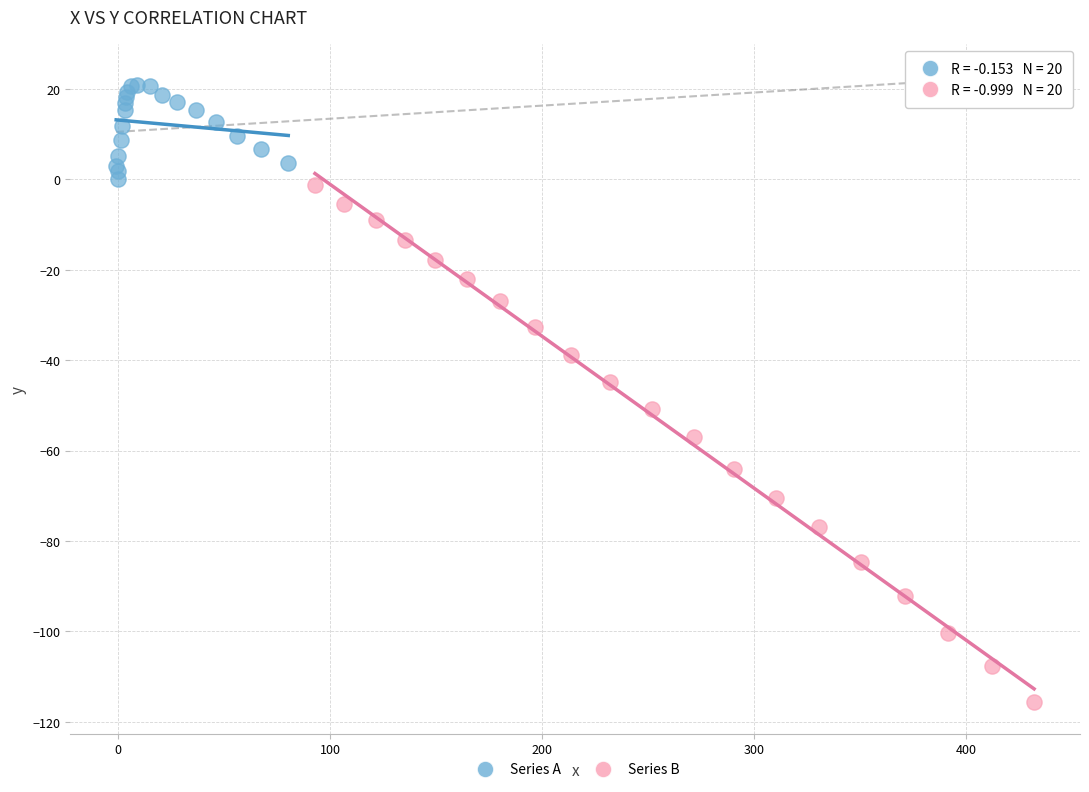

Which series has the widest spread of Y values?

Series B